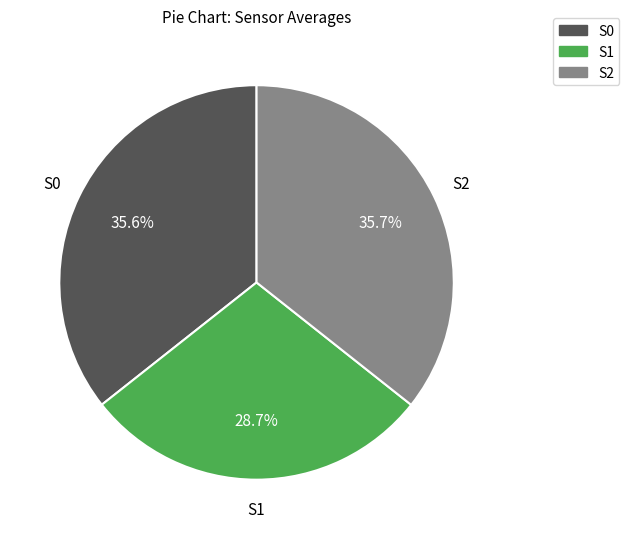

Is S0 the majority of the pie?

No